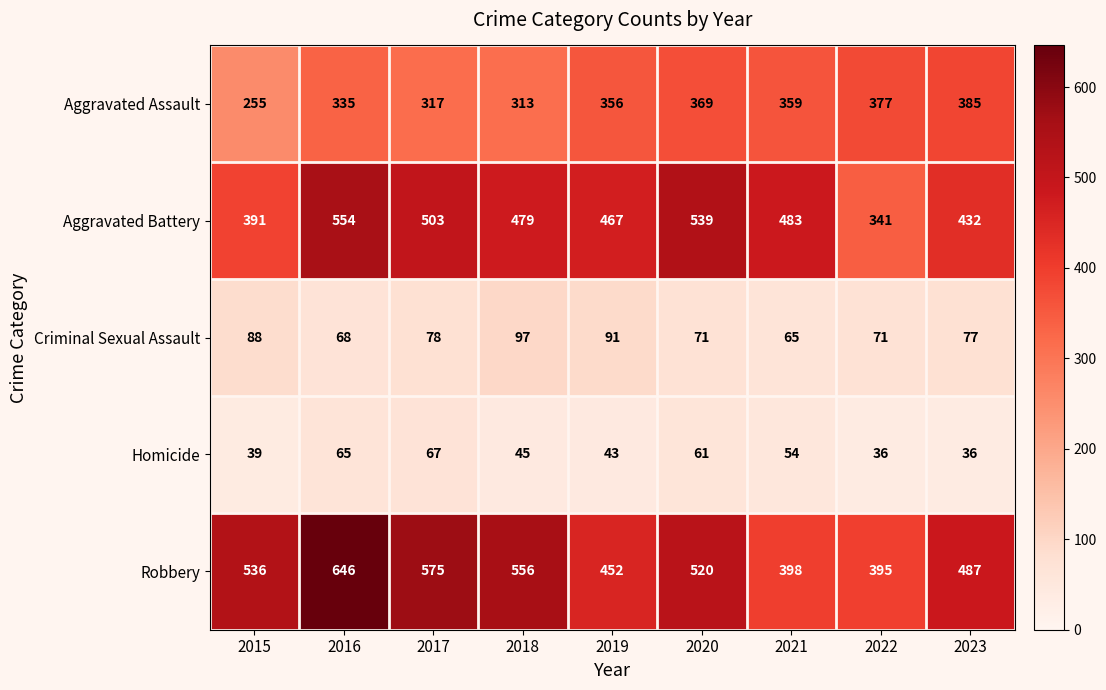

What is the difference between the highest and lowest values at 2015?

497